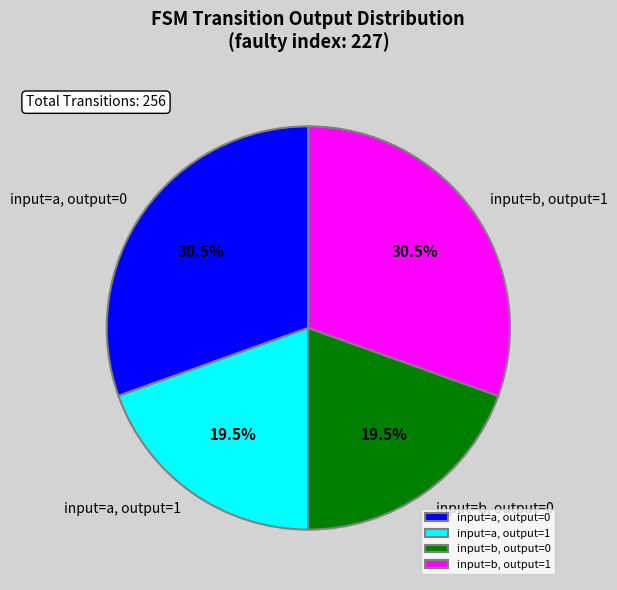

Do input=a, output=0 and input=b, output=1 together represent more than half of the pie?

Yes